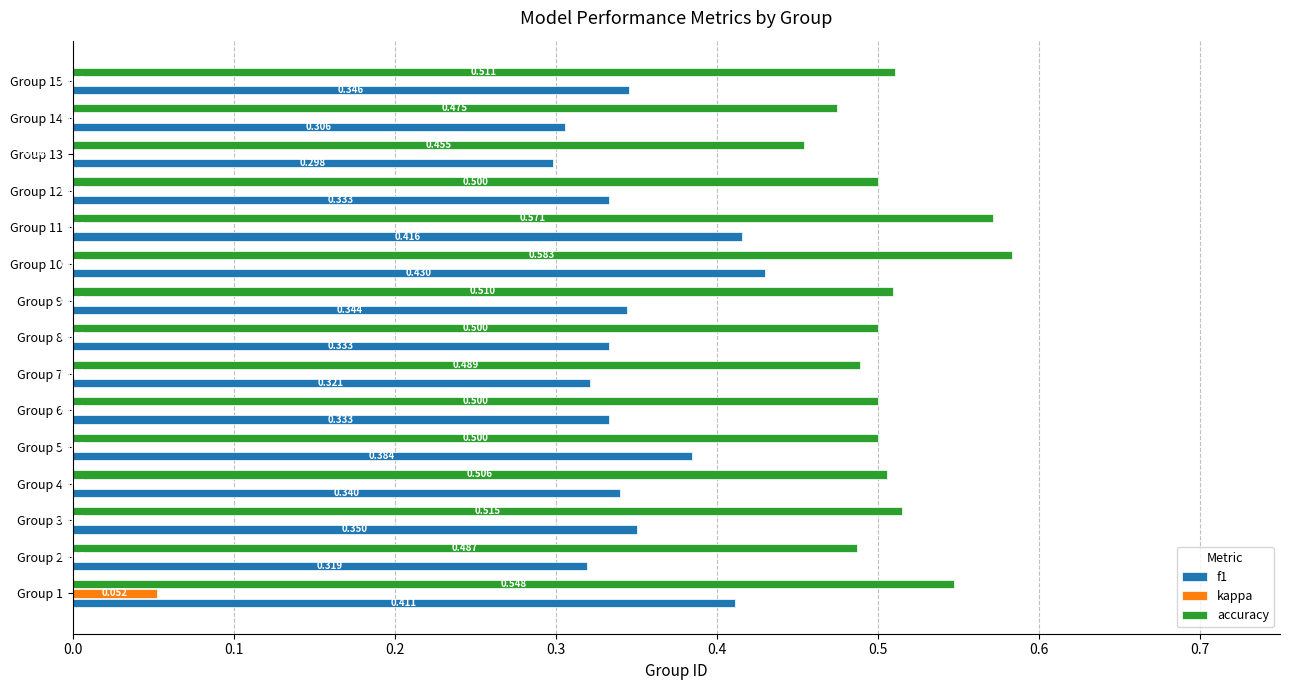

How many f1 values are between 0 and 1?

15